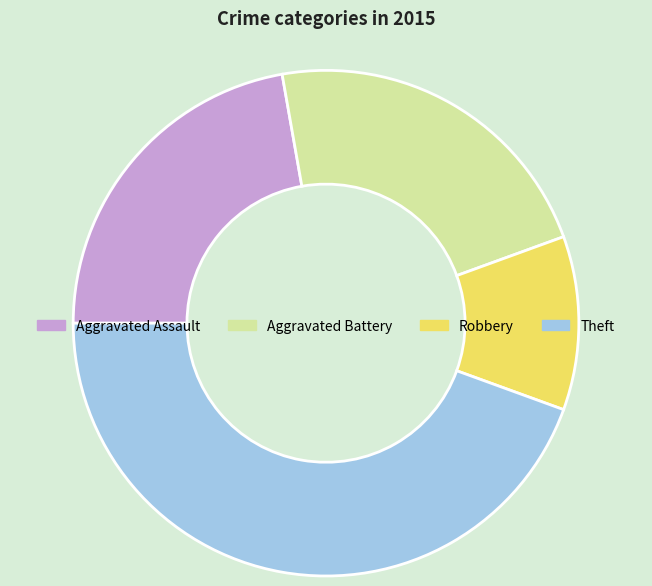

Which category has the smallest portion of the pie?

Robbery